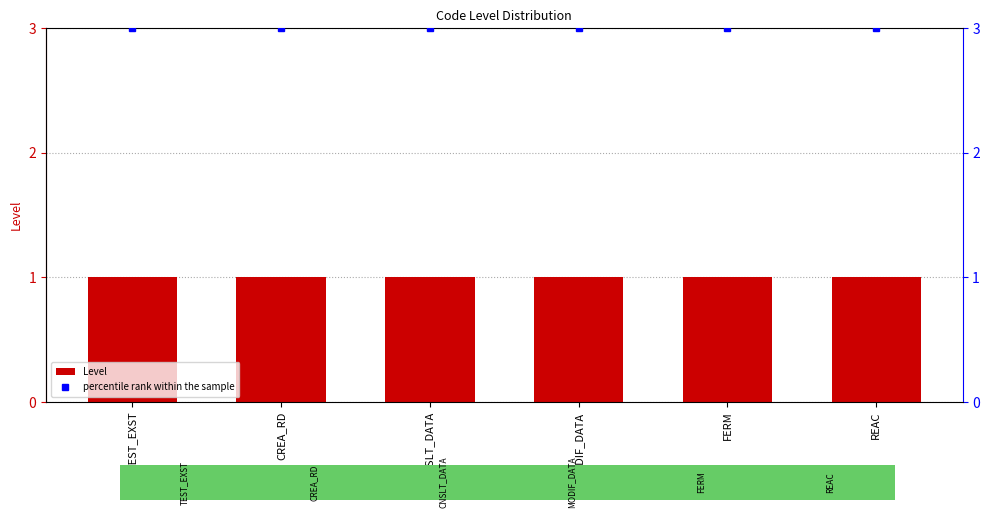

Rank the series at REAC from lowest to highest value.

Level, percentile rank within the sample